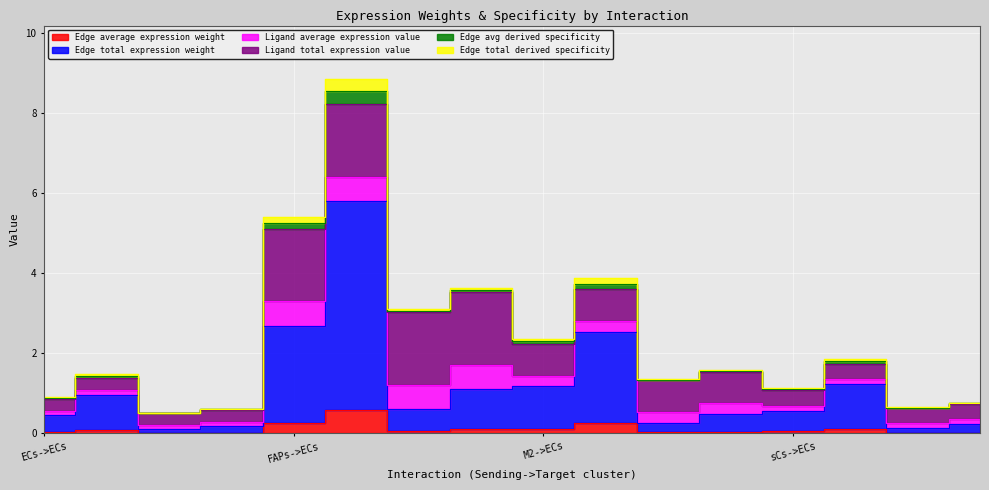

Does the chart display data point markers on the line(s)?

No